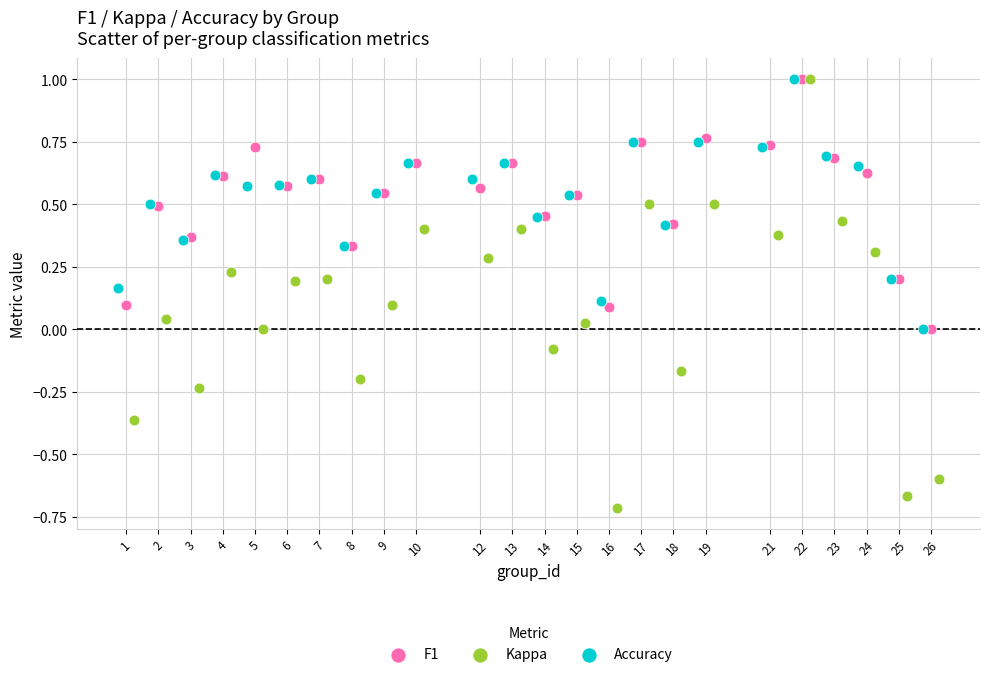

Which series has the largest Y range (max minus min)?

Kappa